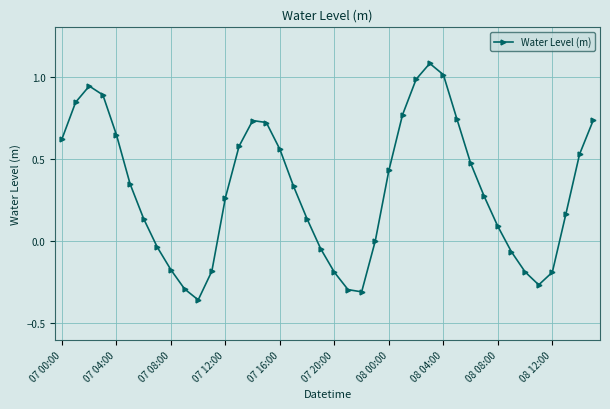

How many lines are shown in the chart?

1